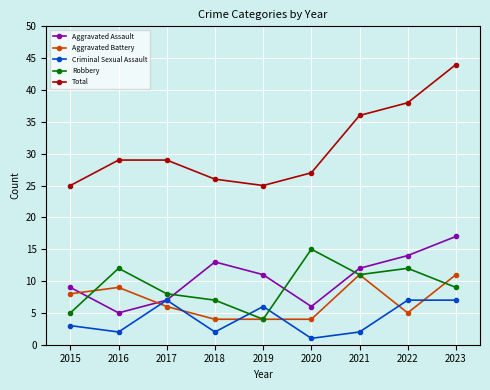

True or false: Total has a value of 27 at 2020.

True